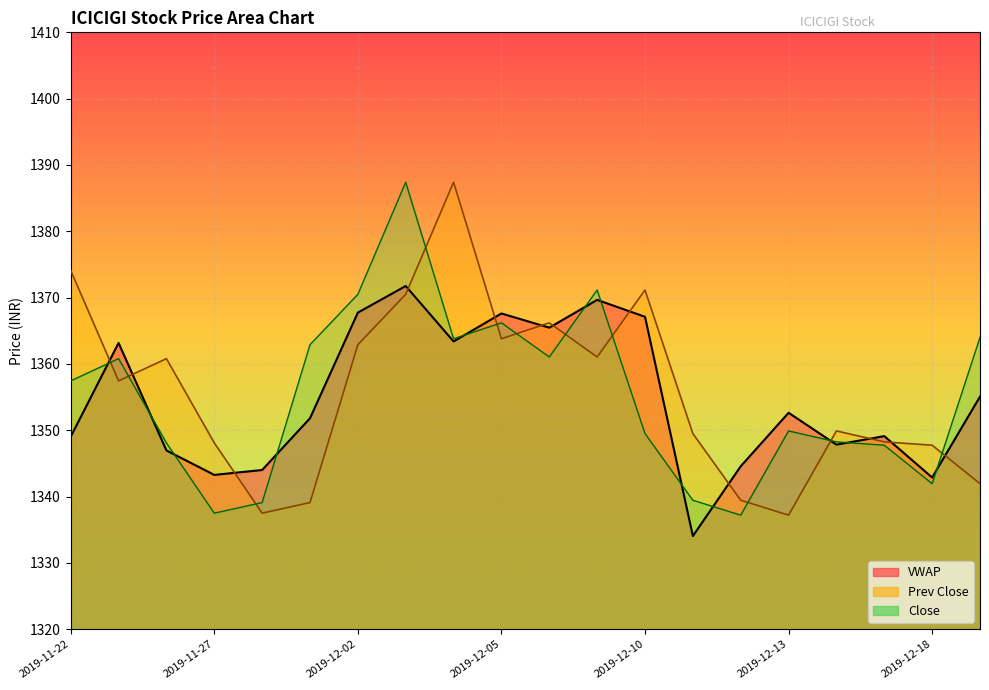

True or false: VWAP has more than 0 interior local peaks.

True